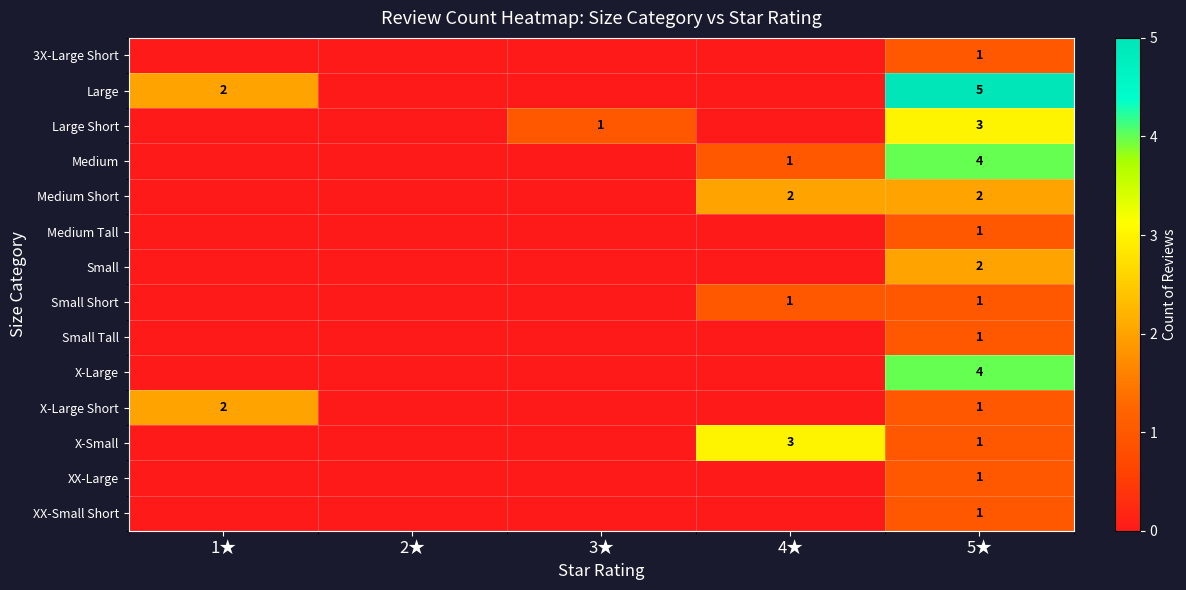

What is the total value across all series at 1★?

4